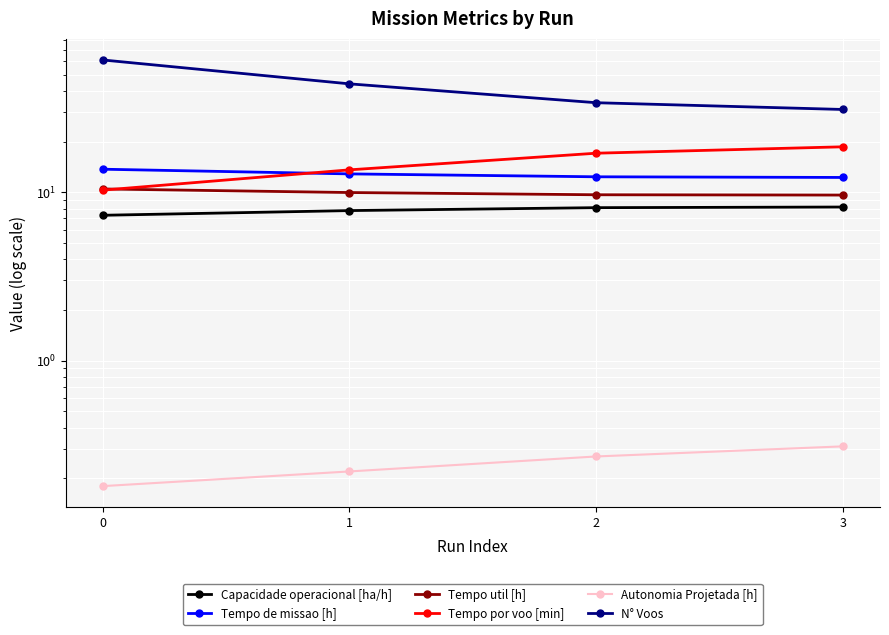

What is the spread (max minus min) of values at 2?

33.7